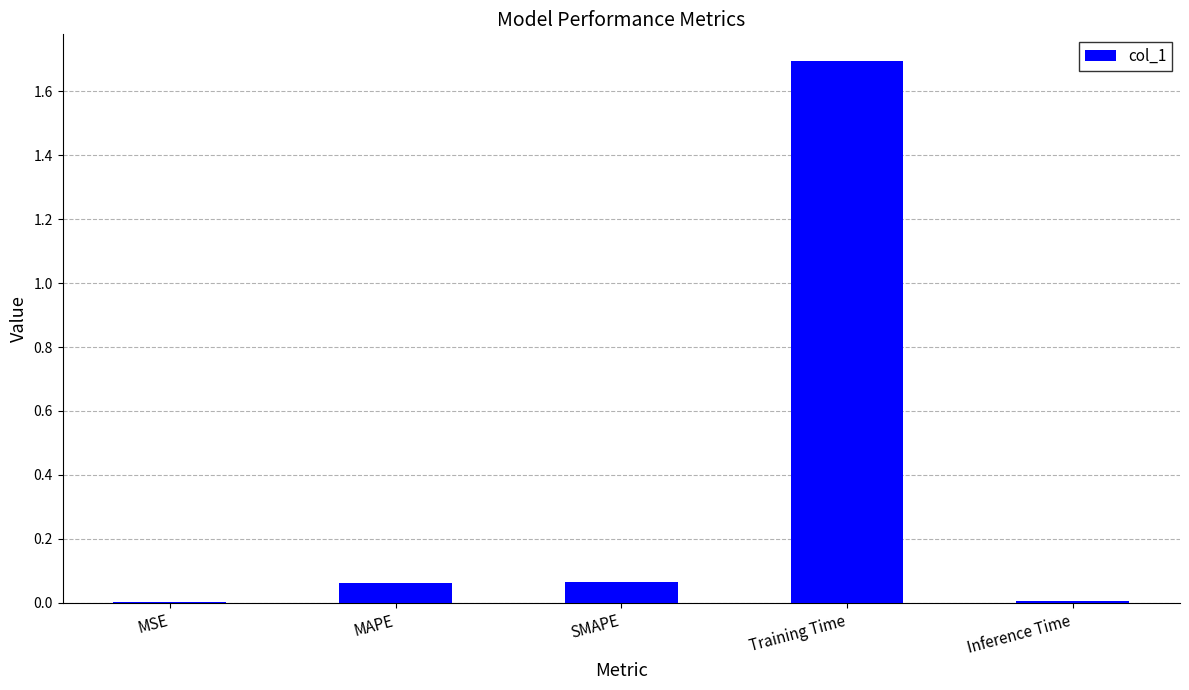

What is the average value?

0.4